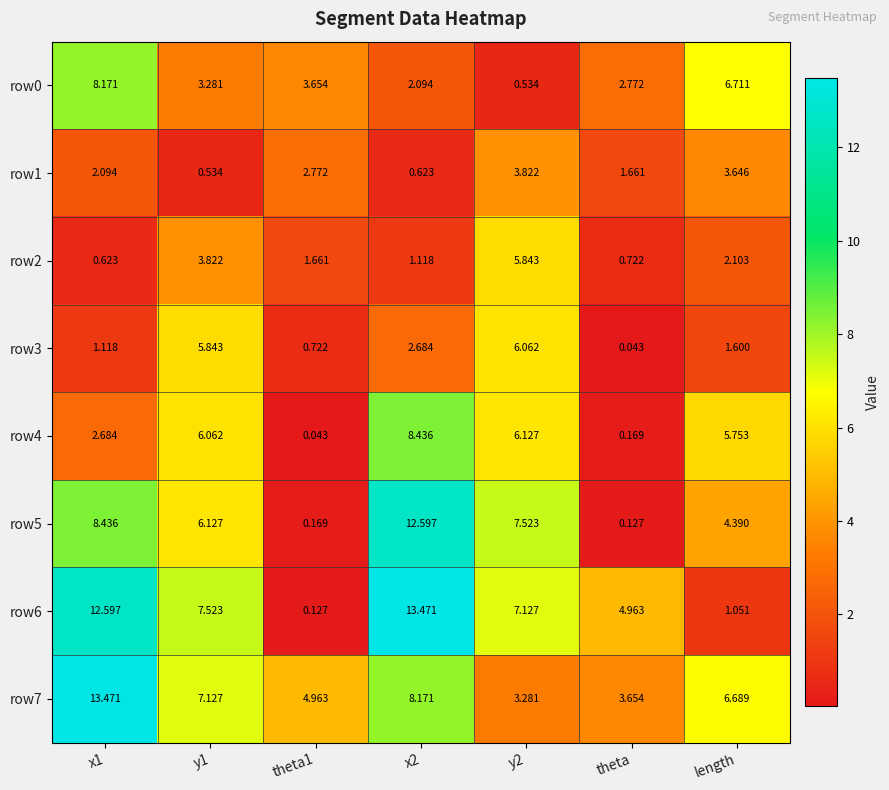

What is the spread (max minus min) of values at y2?

7.0